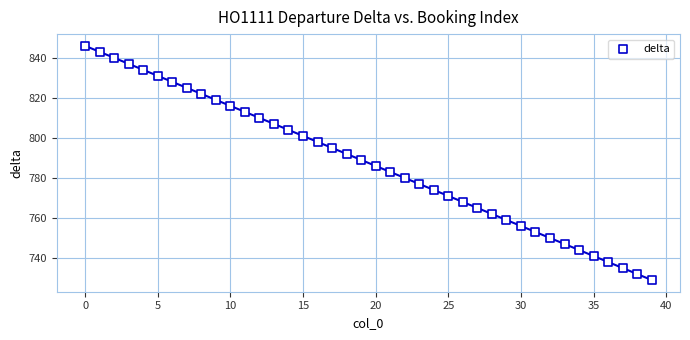

What is the range of Y values (max minus min)?

117